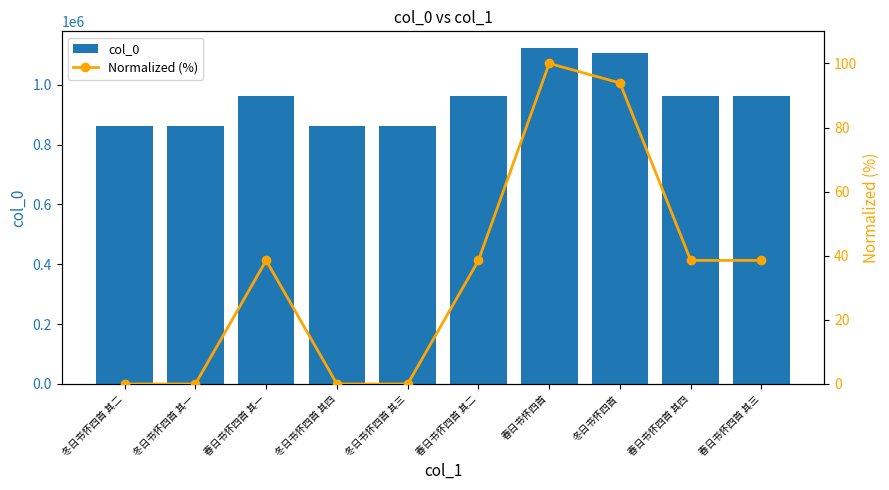

True or false: col_0 has a value of 1965154.6 at 冬日书怀四首.

False